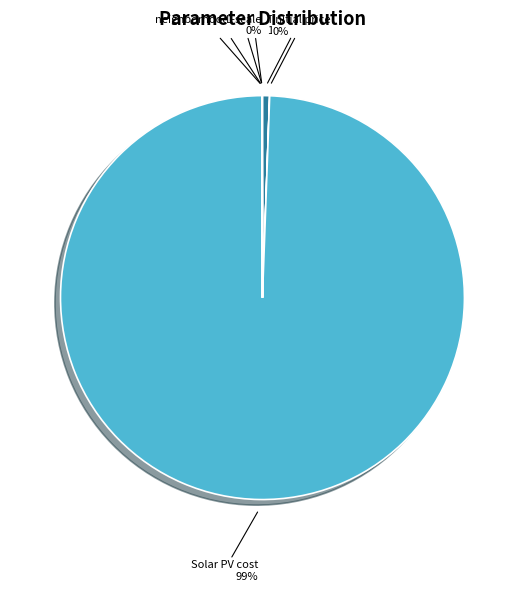

What percentage is the Solar PV cost slice, to the nearest percent?

99%